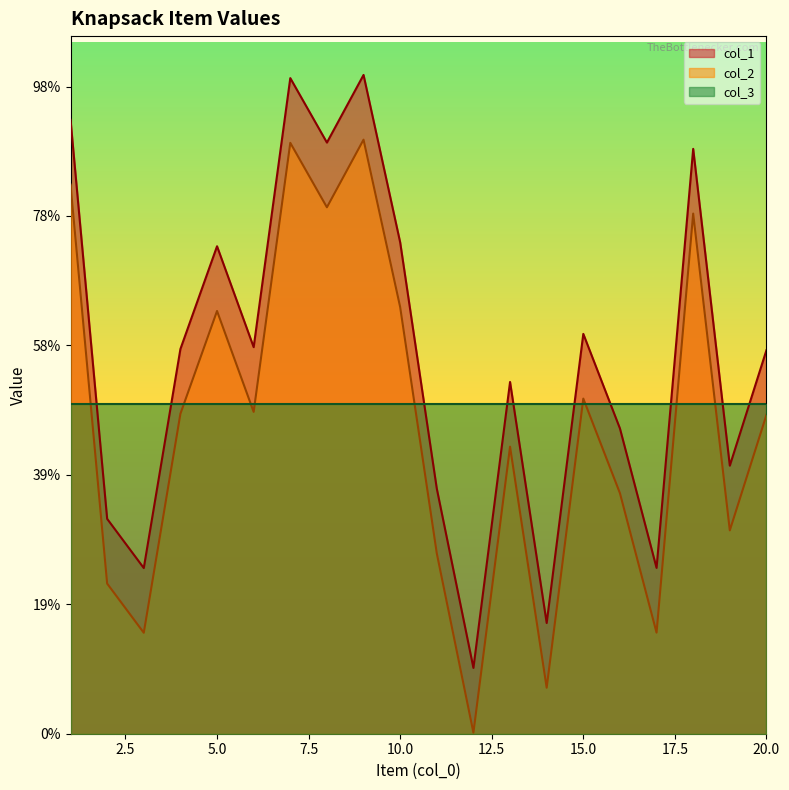

Which has a higher value, 4 or 1?

1